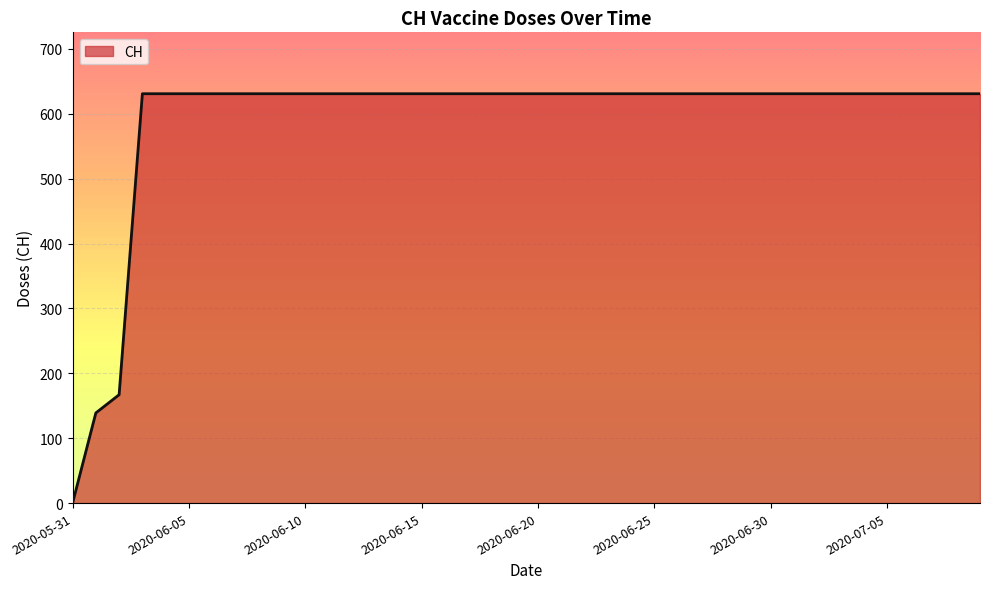

What is the difference between the maximum and minimum values?

631